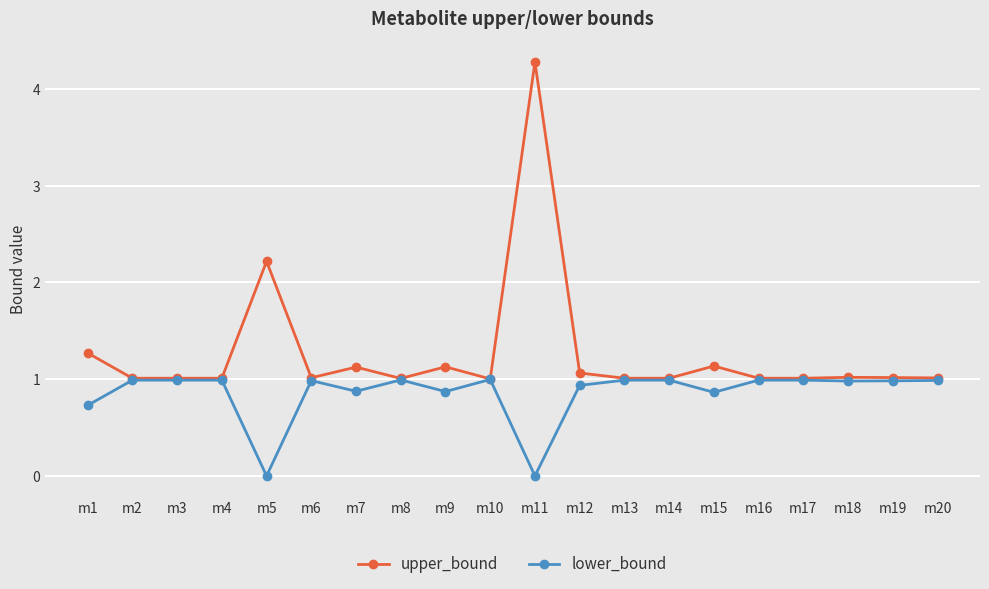

At how many categories does at least one series exceed 0?

20